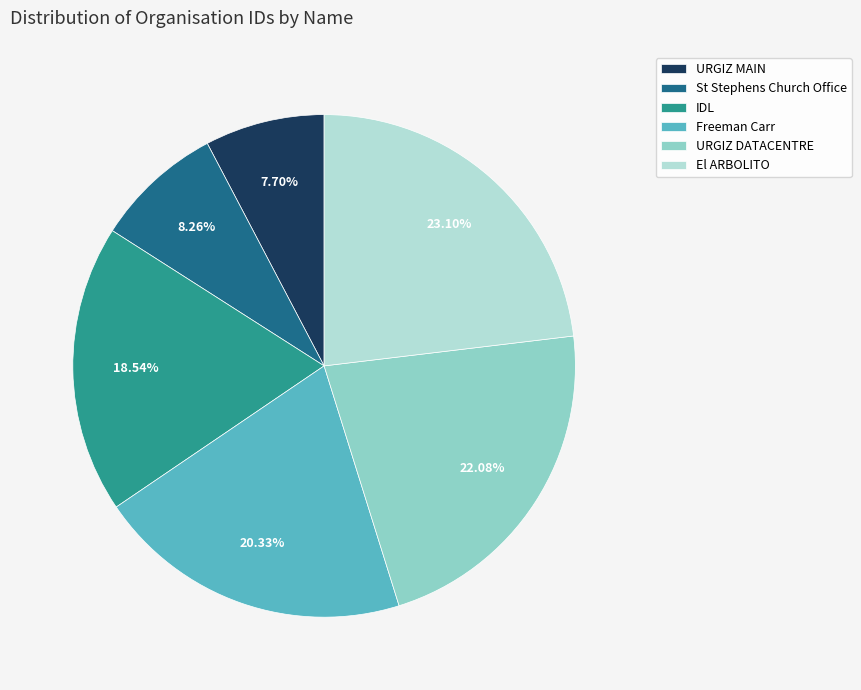

Rank the categories by value from highest to lowest.

El ARBOLITO, URGIZ DATACENTRE, Freeman Carr, IDL, St Stephens Church Office, URGIZ MAIN